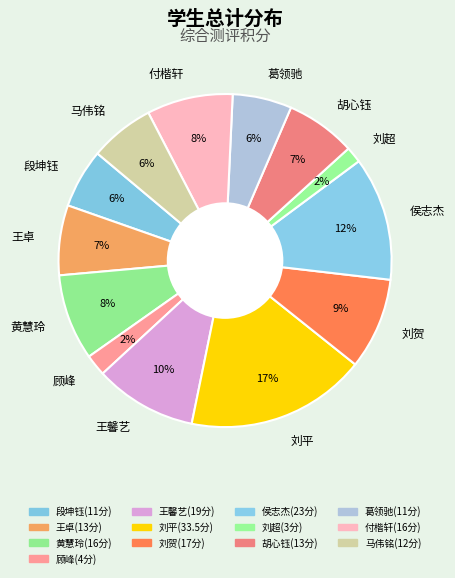

Count the number of slices in the pie.

13